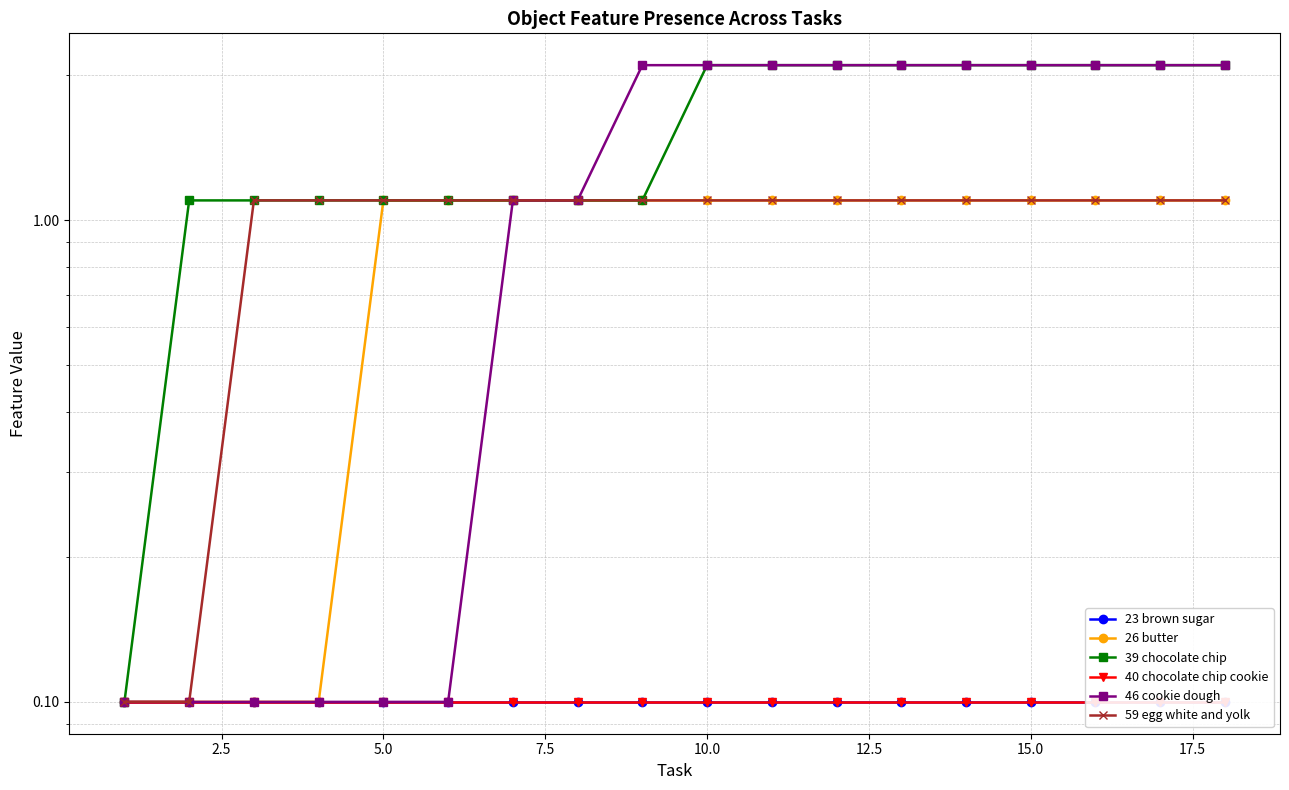

What is the difference between the second highest and minimum values in the 59 egg white and yolk series?

1.0